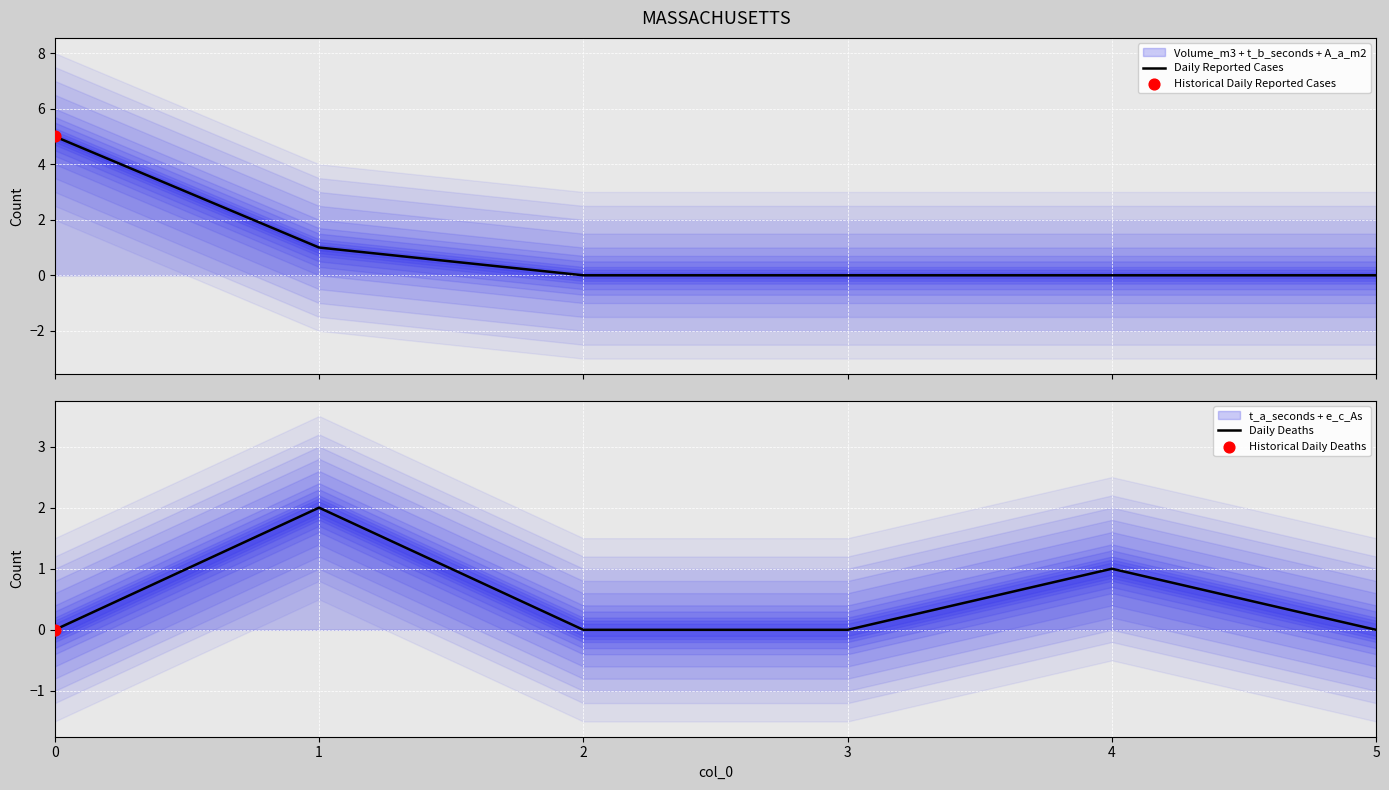

Which series reaches the maximum Y coordinate?

Daily Reported Cases